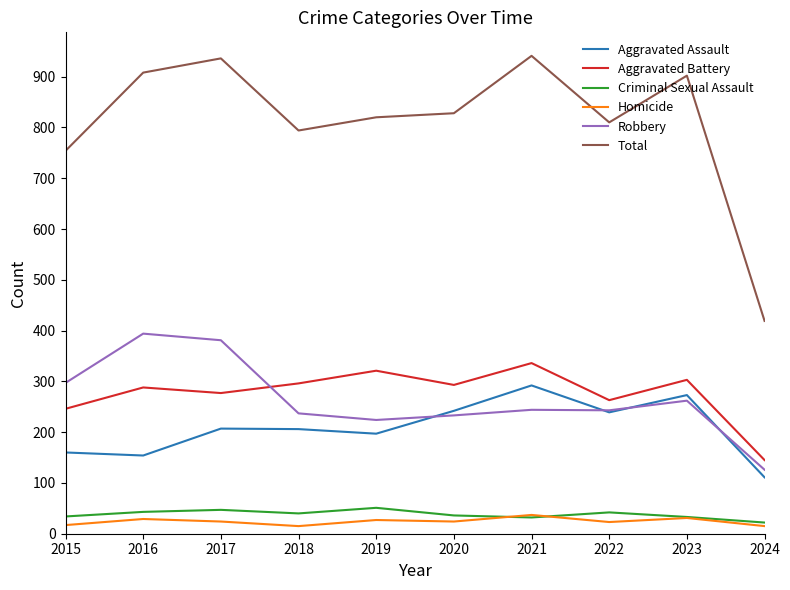

Which series has the widest spread of values?

Total